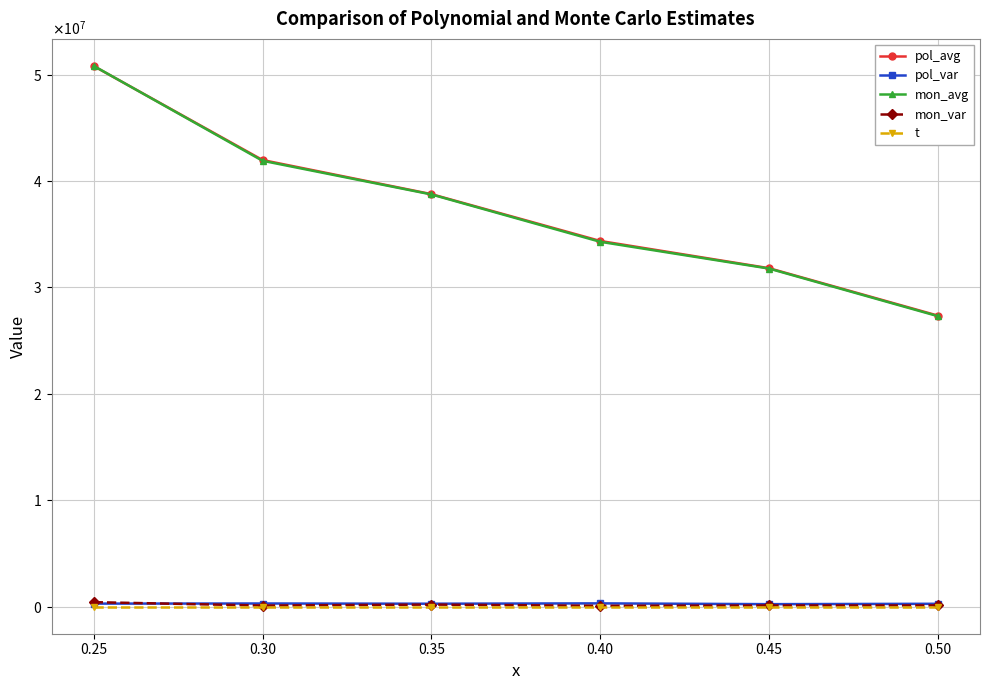

Where is the first local minimum for pol_var?

0.35